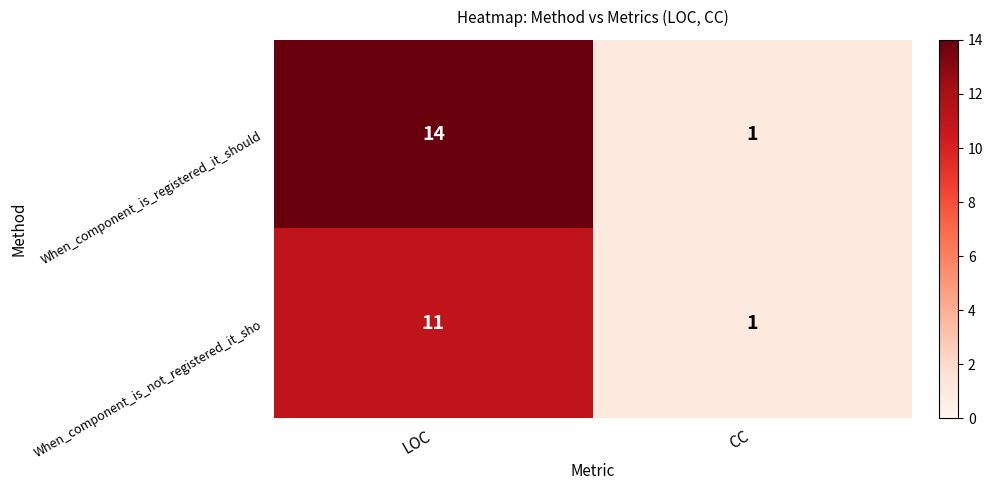

True or false: When_component_is_registered_it_should has a value of 1 at CC.

True